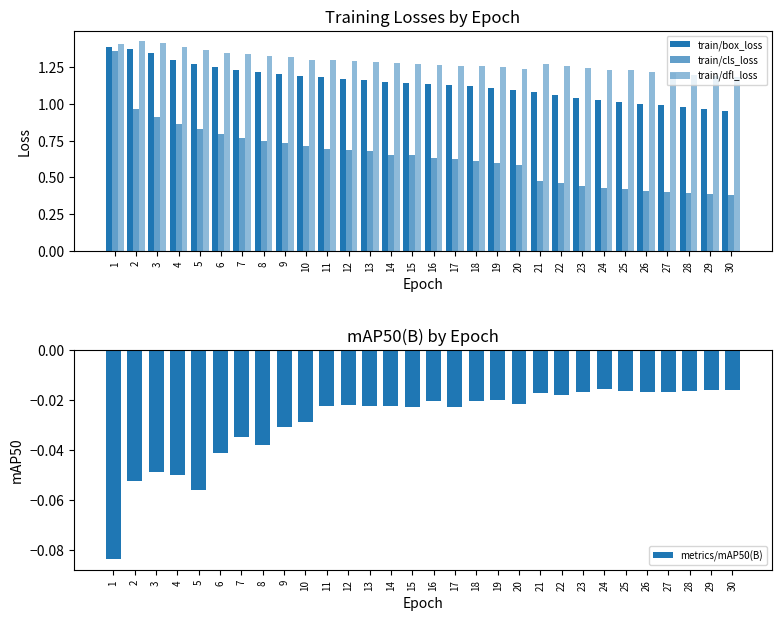

What is the average value of the train/box_loss series?

1.1